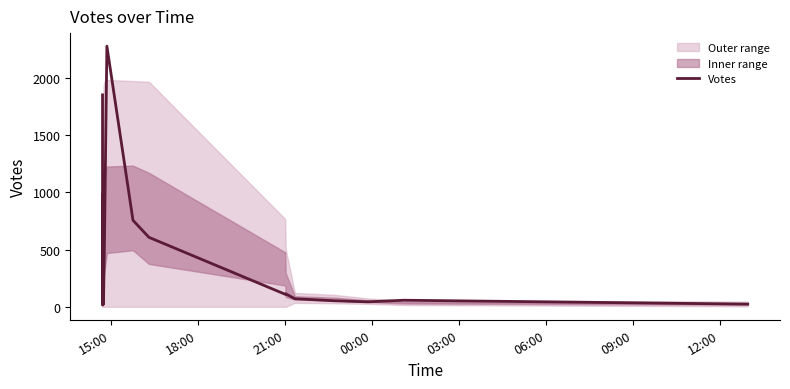

What is the minimum value shown in the chart?

15